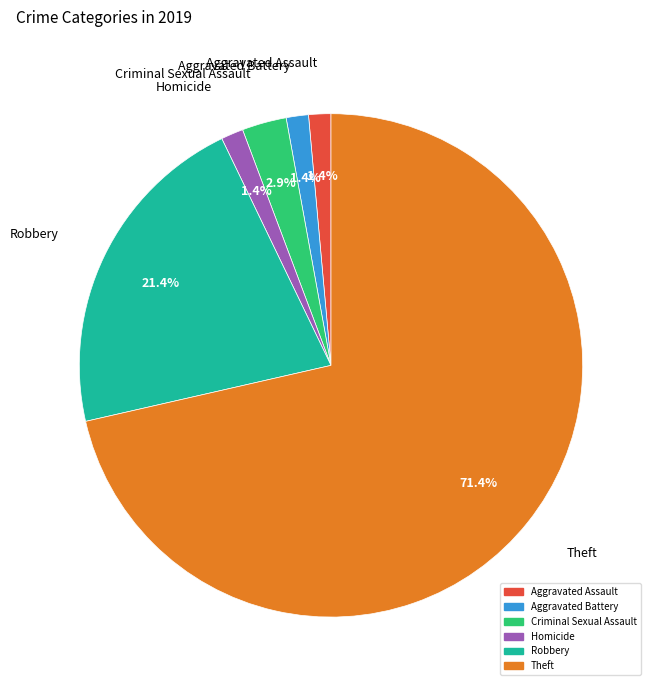

Is there any slice that represents more than half of the pie?

Yes